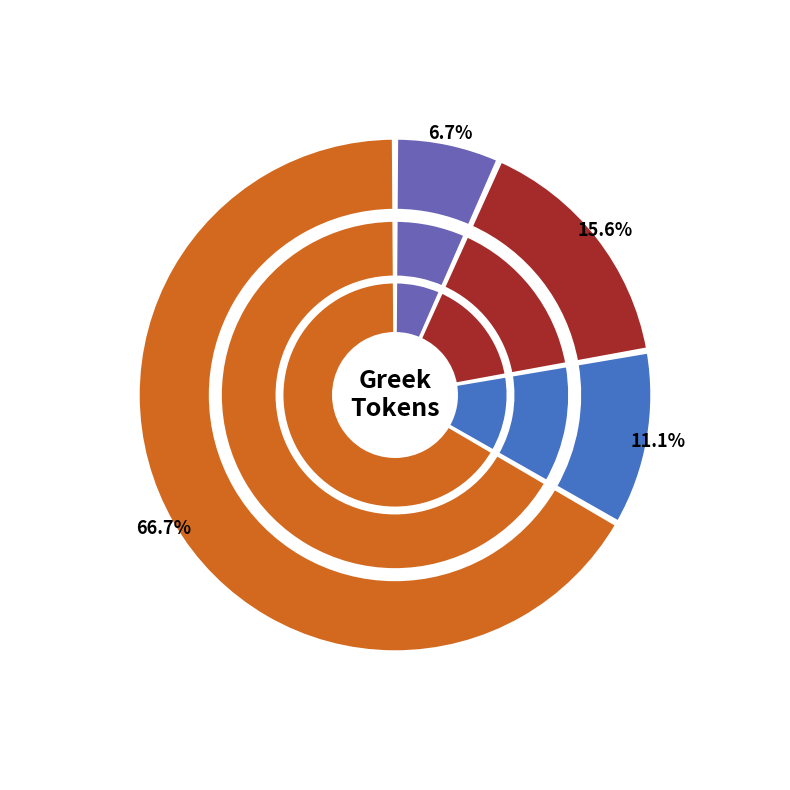

Does any single category account for the majority?

No